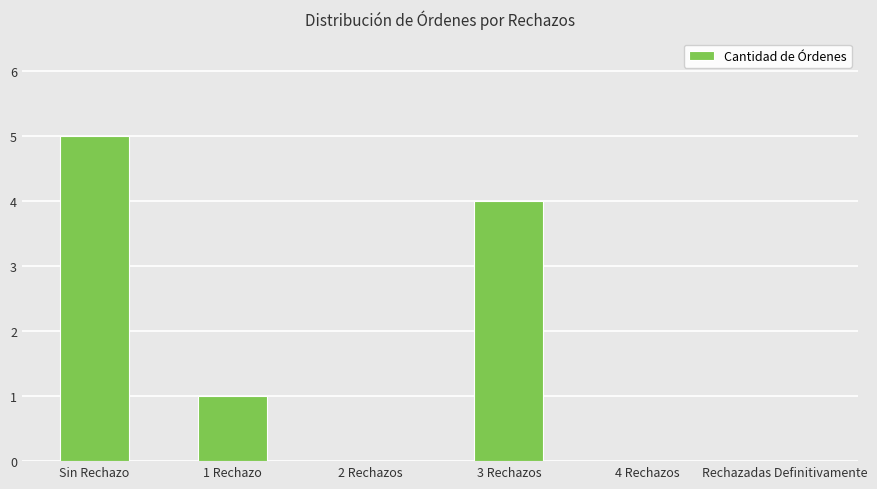

What is the sum of the values at Sin Rechazo and Rechazadas Definitivamente?

5